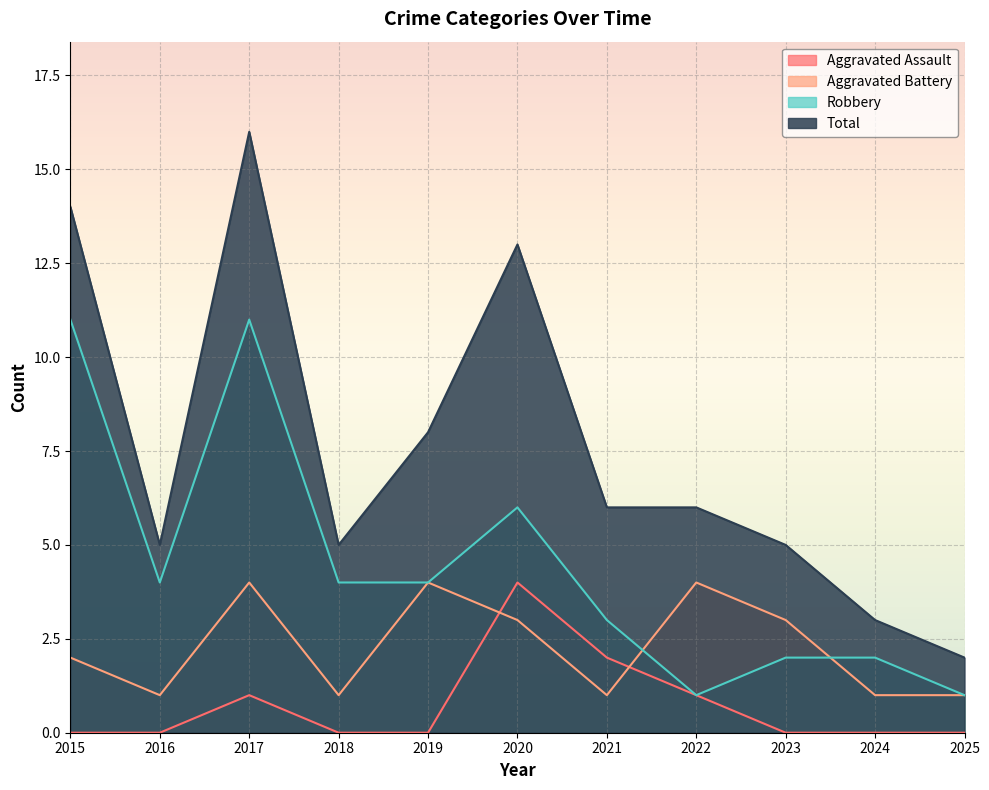

True or false: Total and Aggravated Assault cross at least once.

False